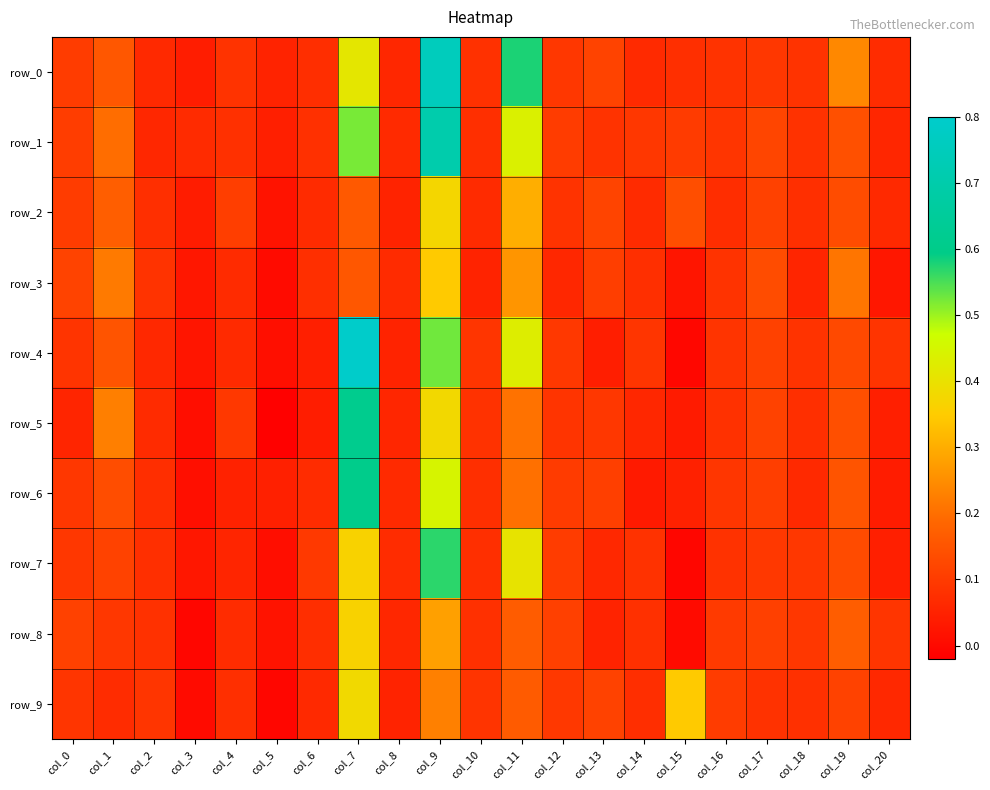

At how many categories does at least one series exceed 0?

21